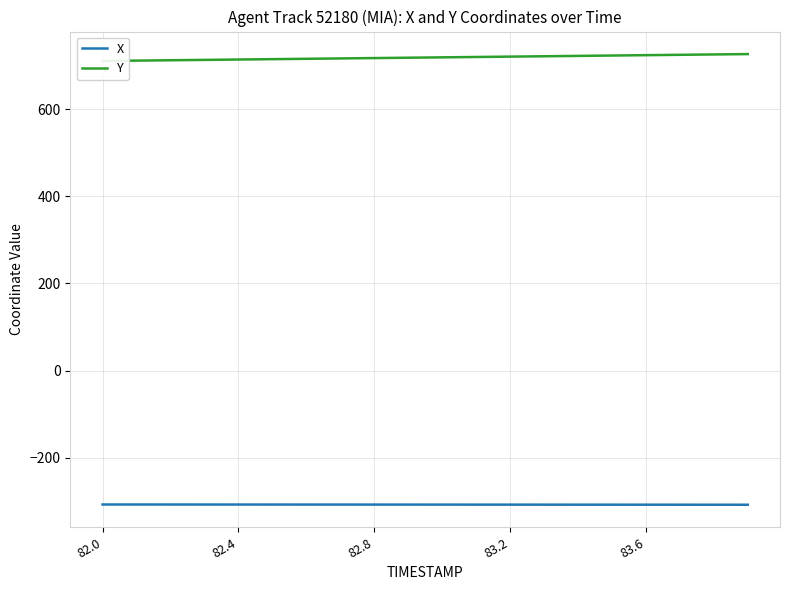

Is it true that X equals -308.3 at 83.2?

True